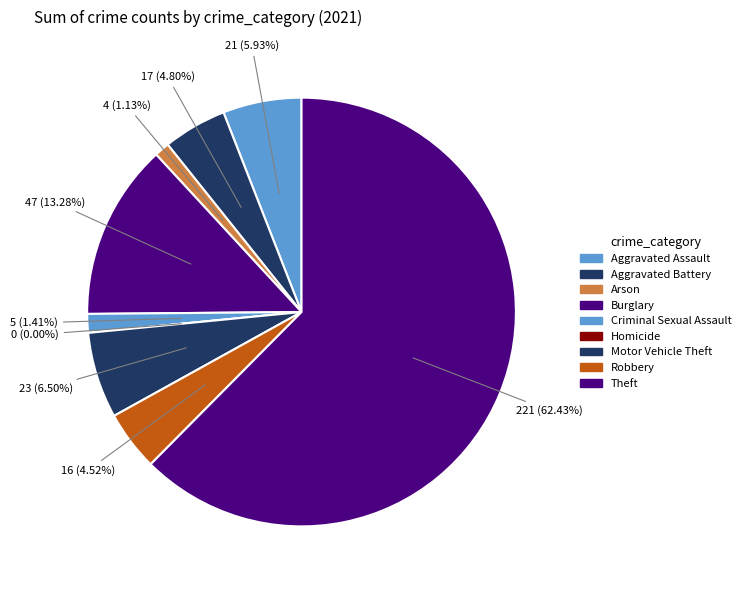

The Motor Vehicle Theft slice represents 1% of the pie. True or false?

False